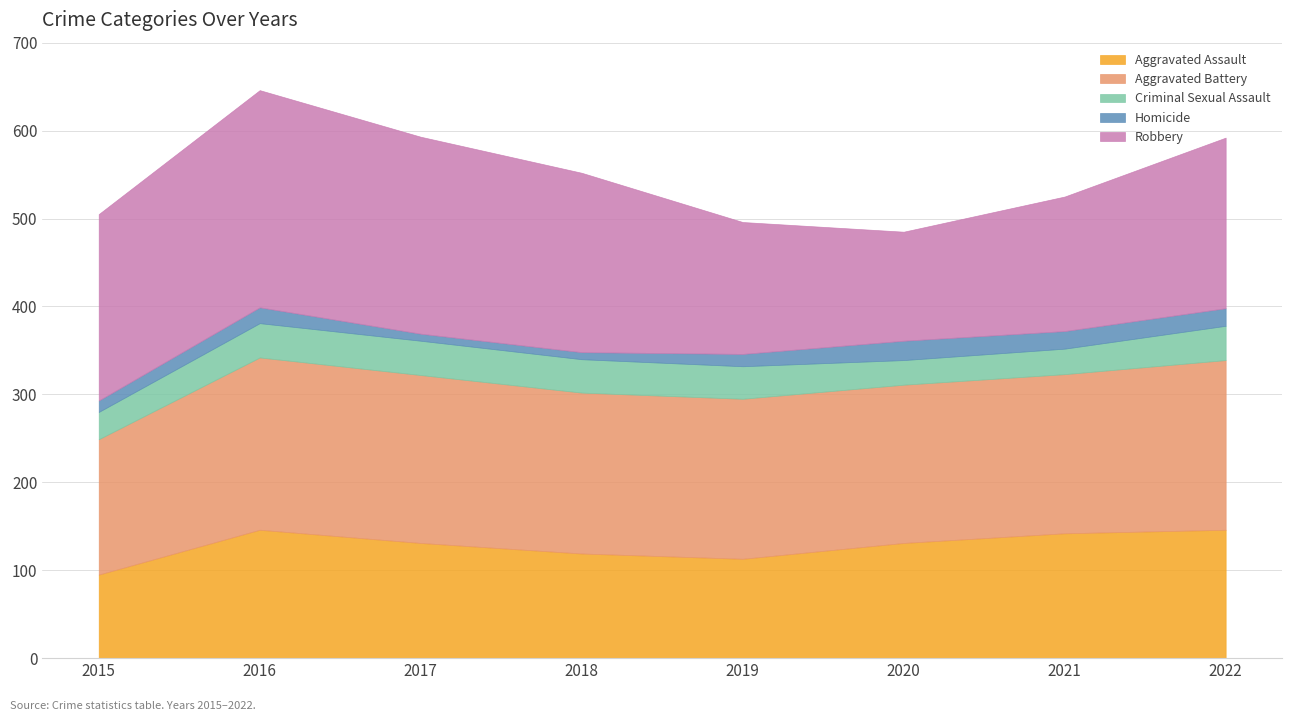

Does the chart have visible grid lines?

Yes